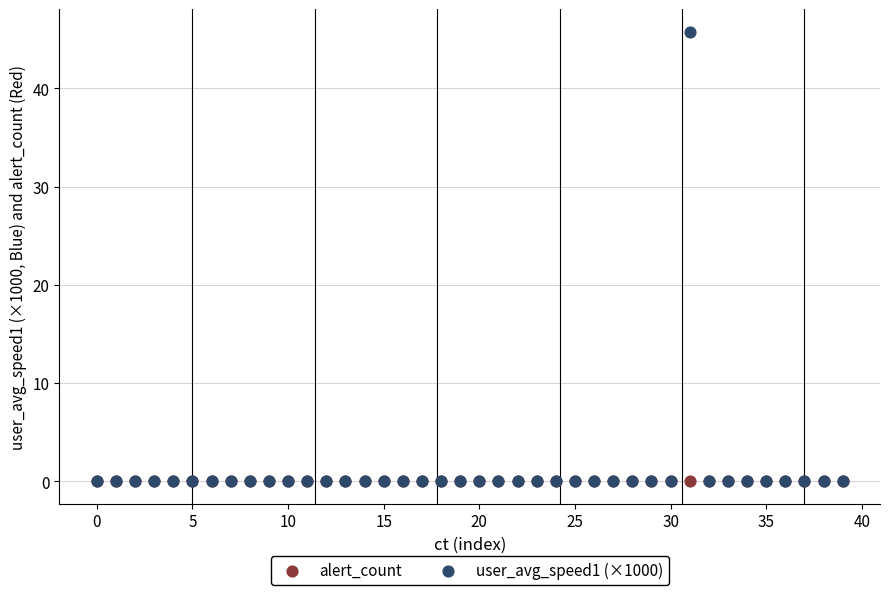

What are all the series names shown in the legend?

alert_count, user_avg_speed1 (×1000)